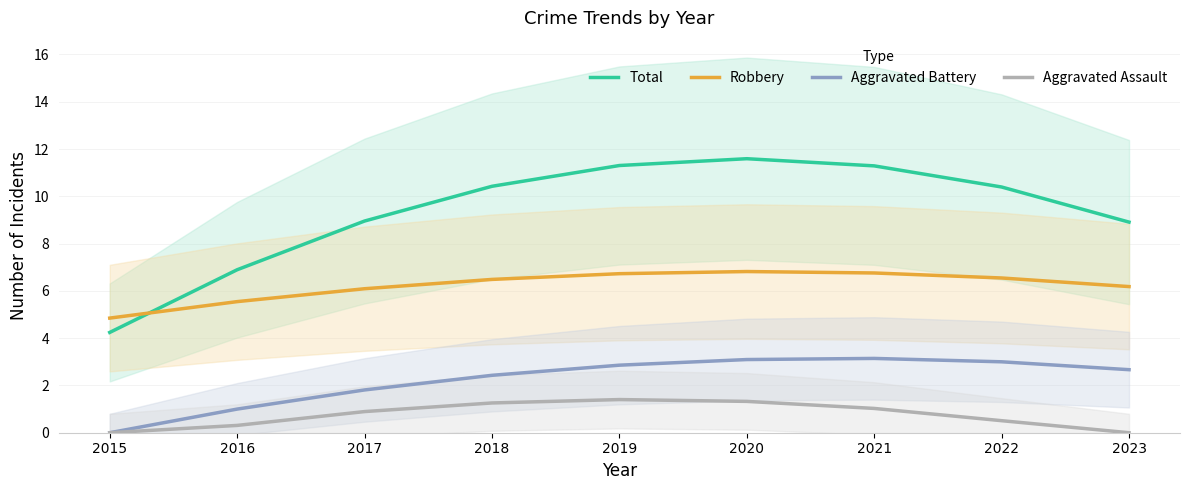

Reading left to right, transcribe all the data shown in this chart.

Total: 2015=4.2	2016=6.9	2017=9.0	2018=10.4	2019=11.3	2020=11.6	2021=11.3	2022=10.4	2023=8.9
Robbery: 2015=4.8	2016=5.5	2017=6.1	2018=6.5	2019=6.7	2020=6.8	2021=6.8	2022=6.5	2023=6.2
Aggravated Battery: 2015=0.0	2016=1.0	2017=1.8	2018=2.4	2019=2.9	2020=3.1	2021=3.1	2022=3.0	2023=2.7
Aggravated Assault: 2015=0.0	2016=0.3	2017=0.9	2018=1.3	2019=1.4	2020=1.3	2021=1.0	2022=0.5	2023=0.0